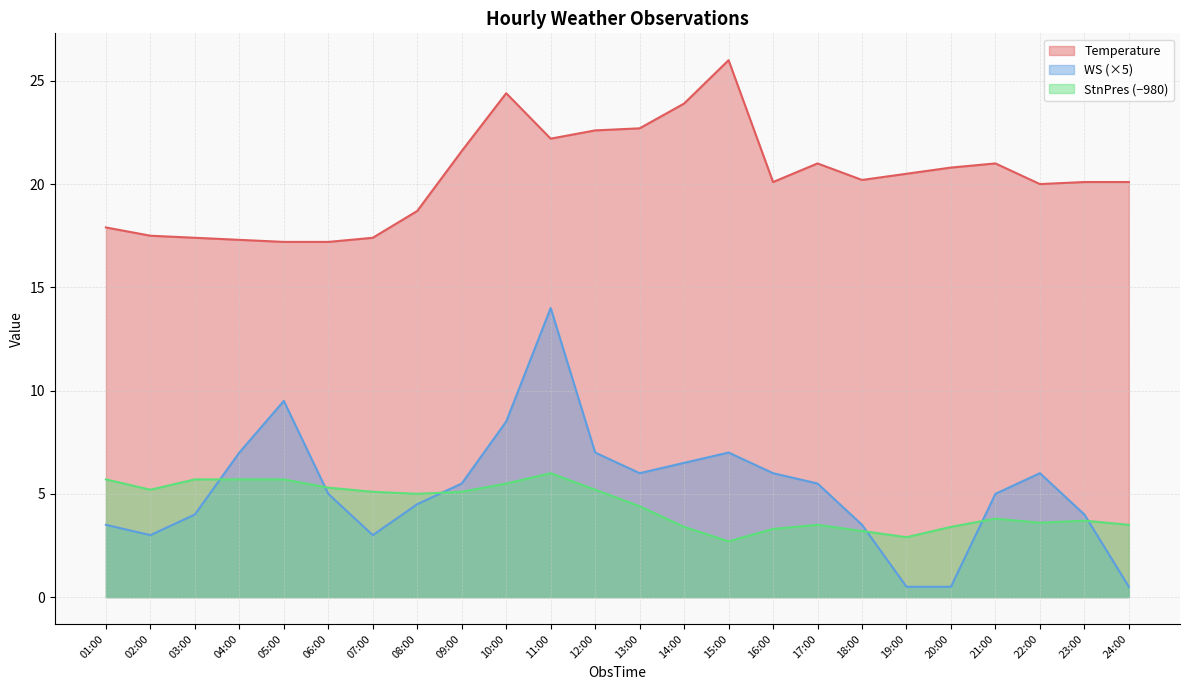

List the series in order of their peak value, lowest first.

StnPres (−980), WS (×5), Temperature